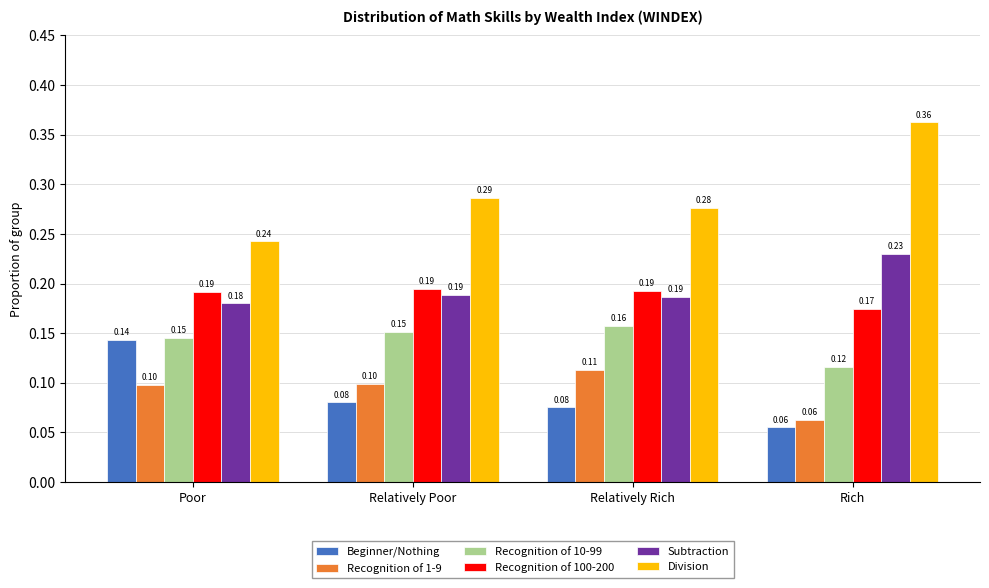

What is the minimum value for Beginner/Nothing?

0.1